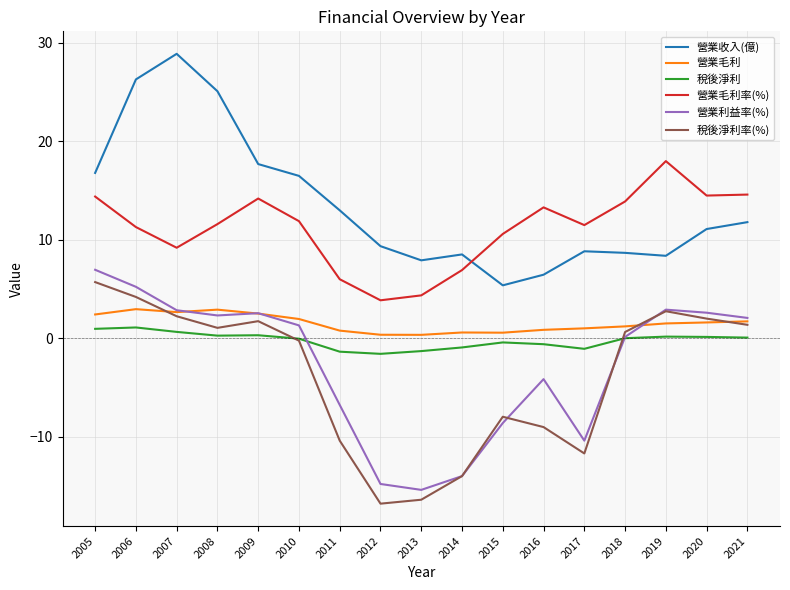

Is the value of 營業收入(億) at 2014 greater than the value of 營業毛利 at 2007?

Yes